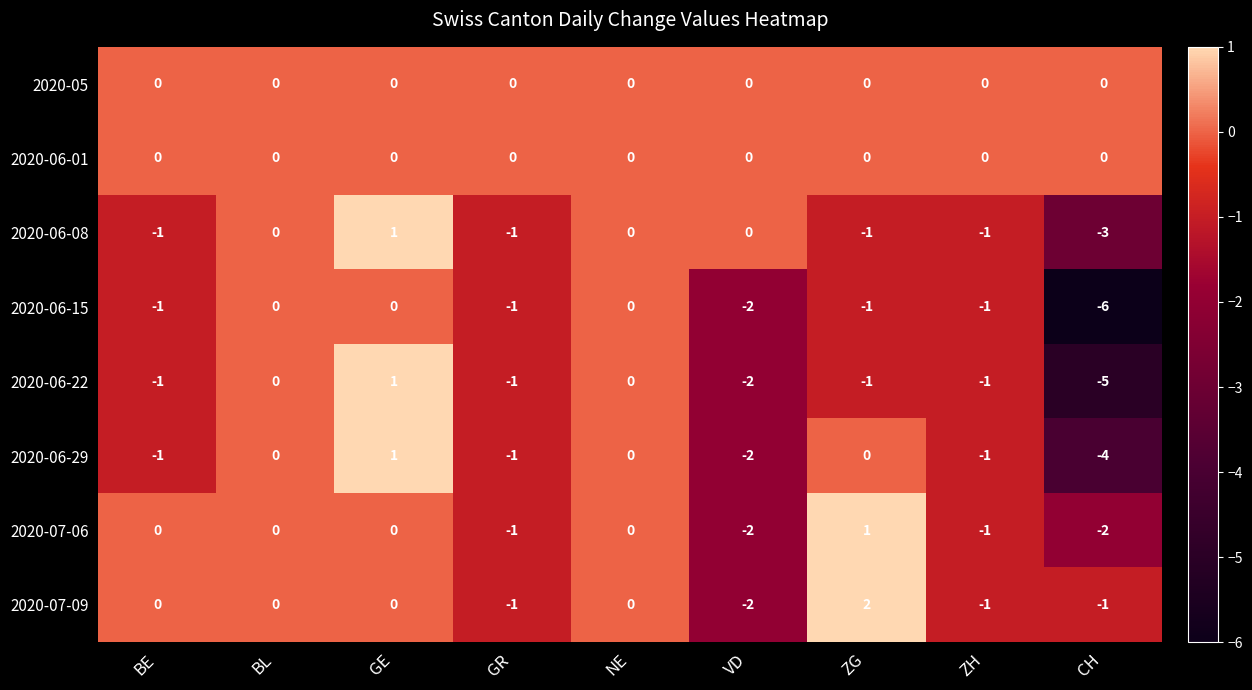

The 2020-06-15 series shows -3 at NE. True or false?

False